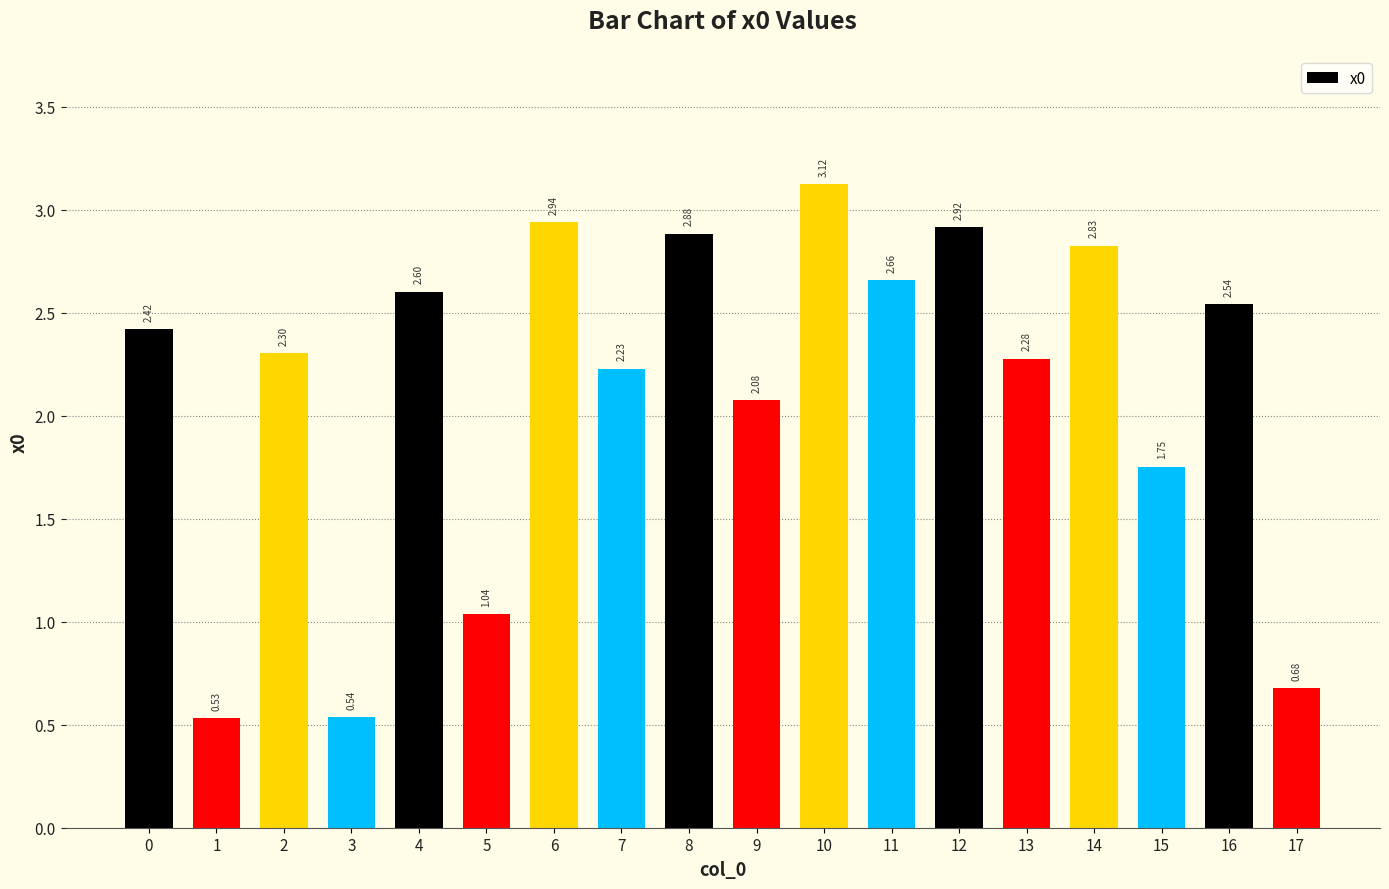

How many bars are there in total?

18